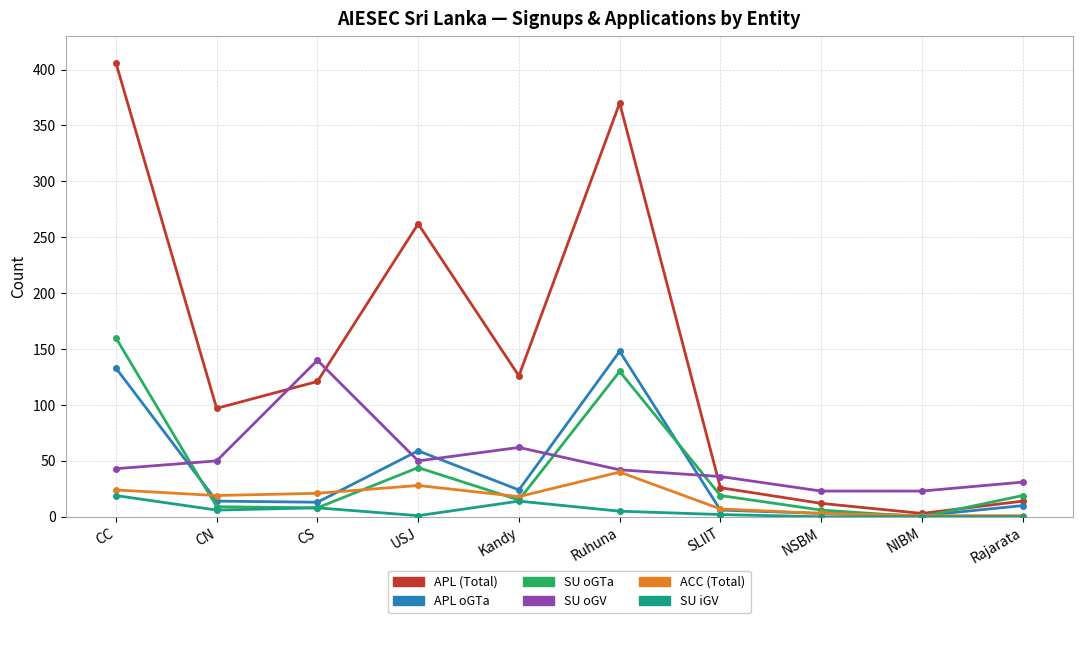

What is the total value across all series at CC?

785